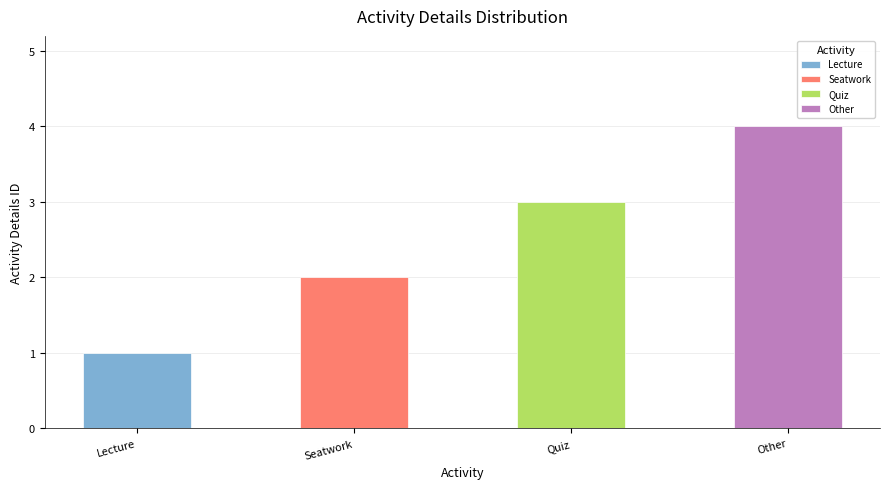

Approximately how many times larger is the value at Quiz compared to Lecture?

3.0